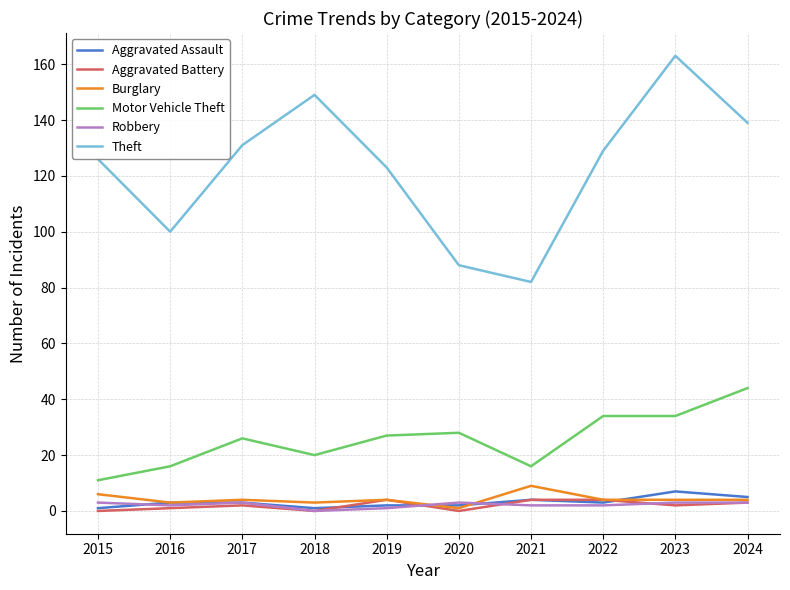

Is this an area chart (filled region under the line)?

No